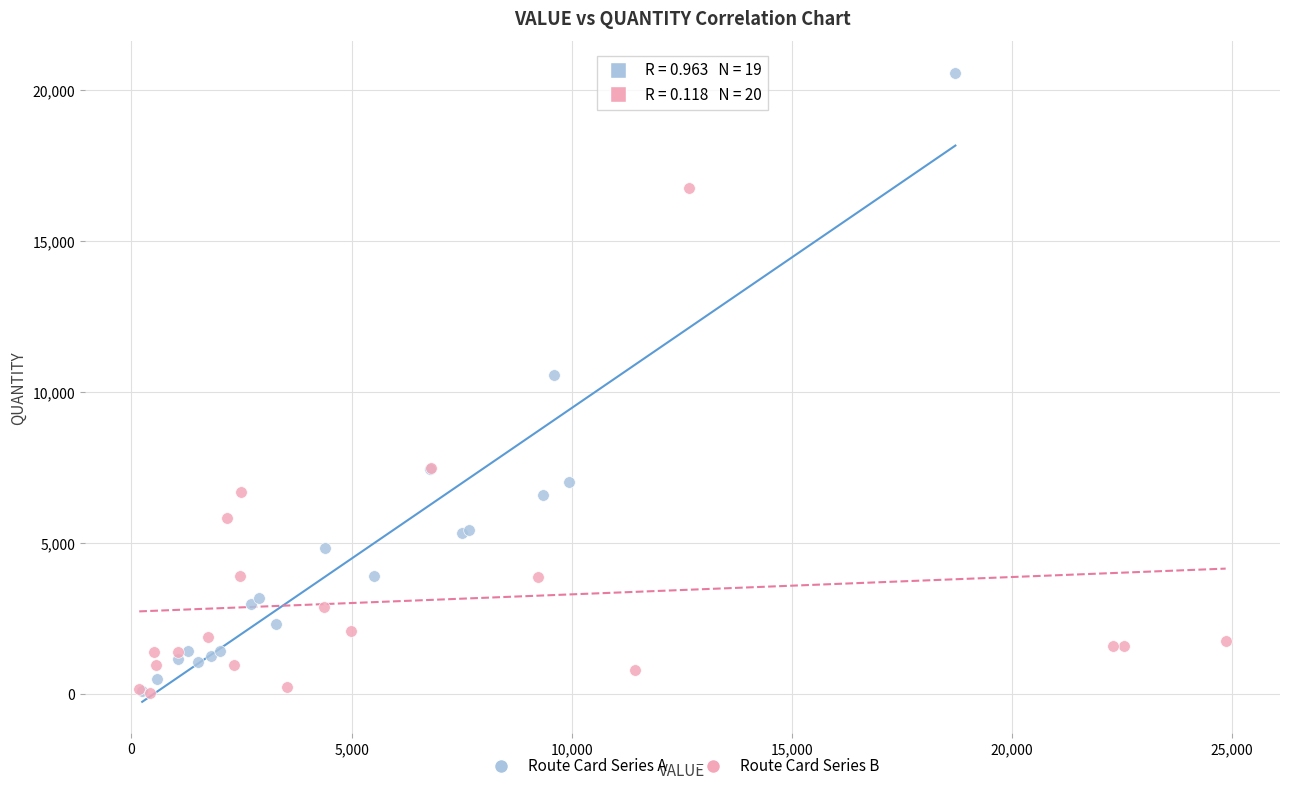

Which series reaches the maximum Y coordinate?

Route Card Series A